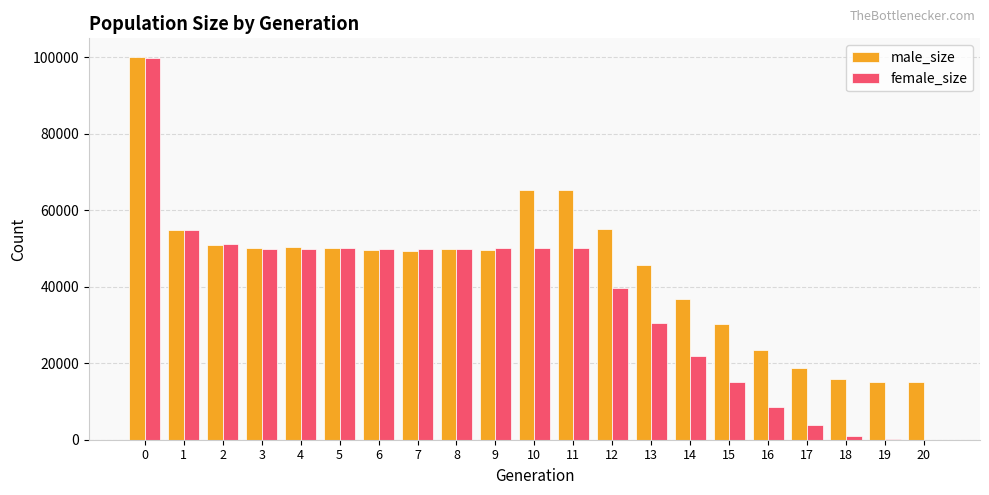

What is the highest value of the male_size series?

100006